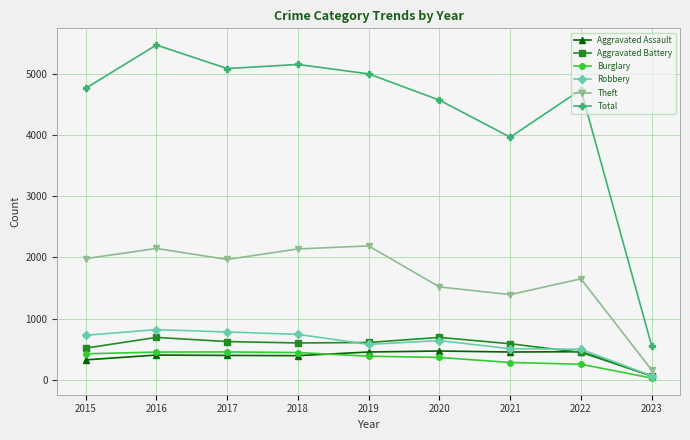

Read the Robbery value at 2020, to the nearest 100.

600